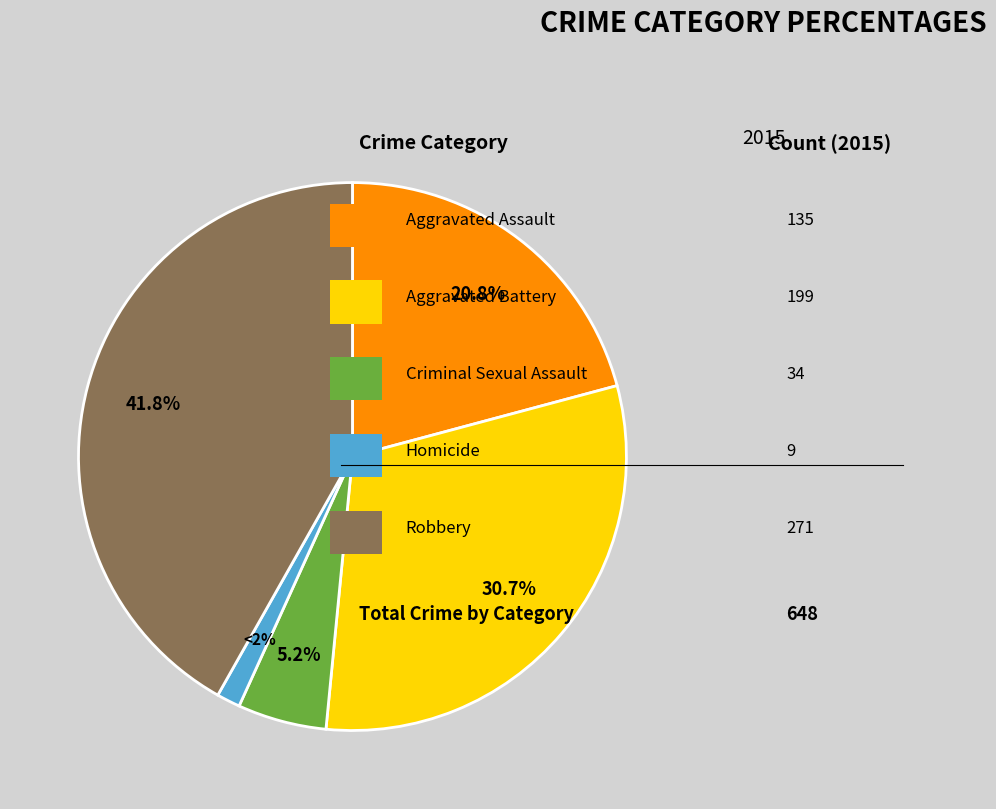

To the nearest percent, what is the average slice percentage?

20%